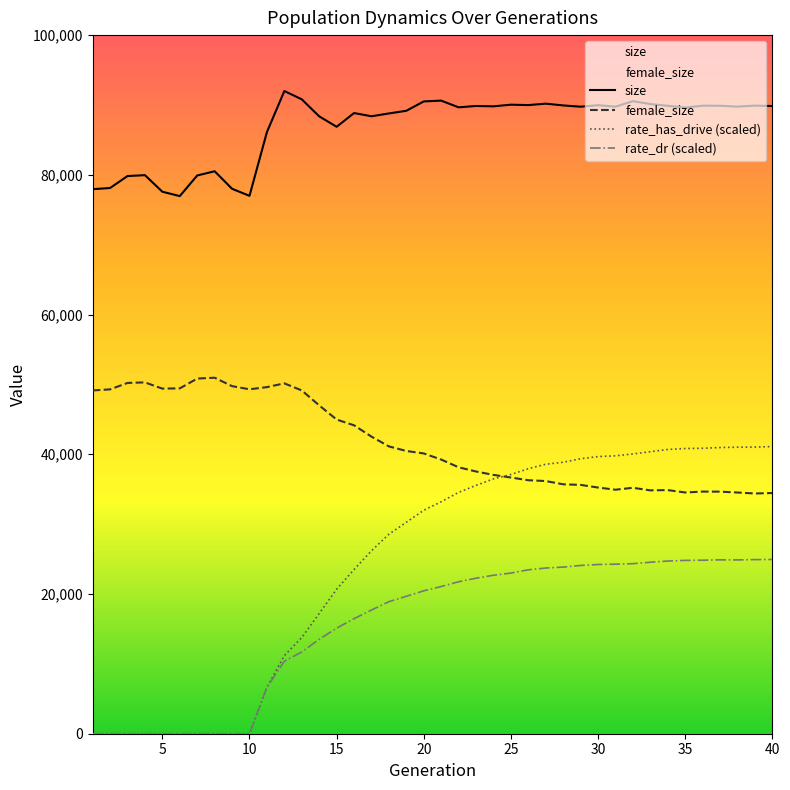

At 26, list the series in order from largest to smallest.

size, rate_has_drive, female_size, rate_dr